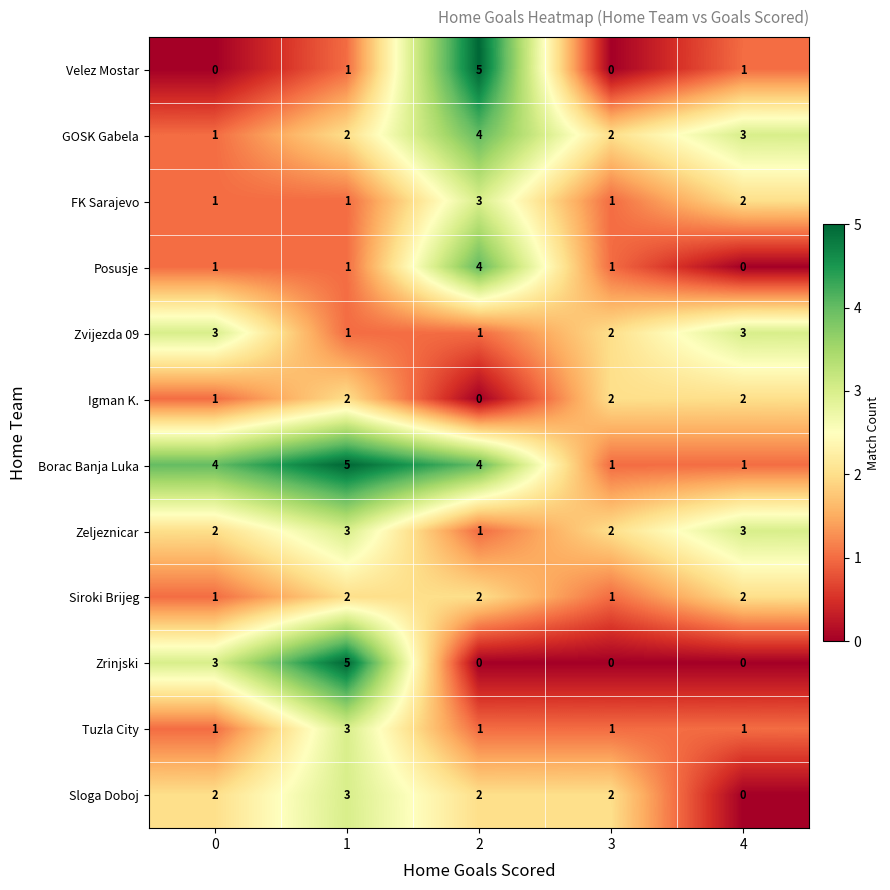

What is the sum of the Sloga Doboj values at 1 and 3?

5